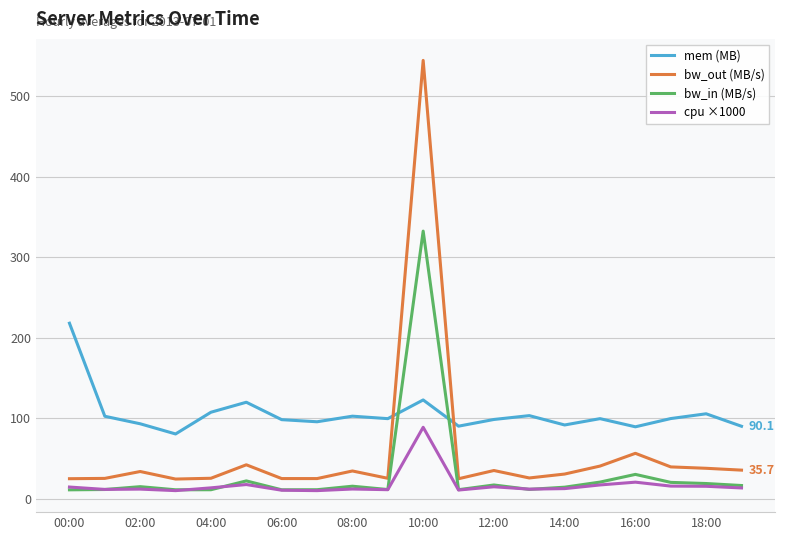

Which series has the widest spread of values?

bw_out (MB/s)